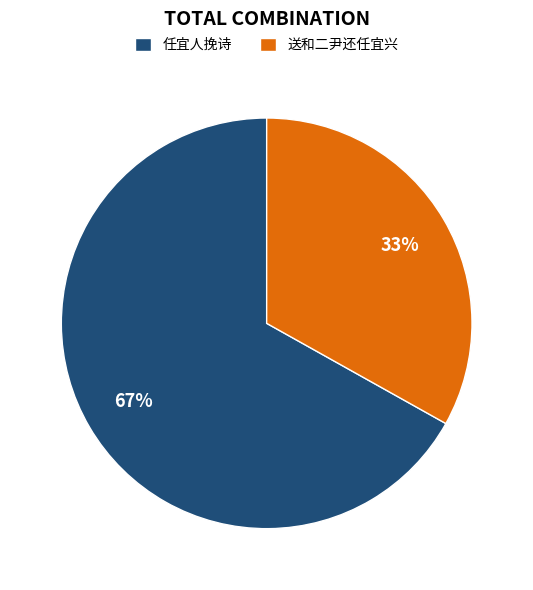

Is there a majority slice in this chart?

Yes